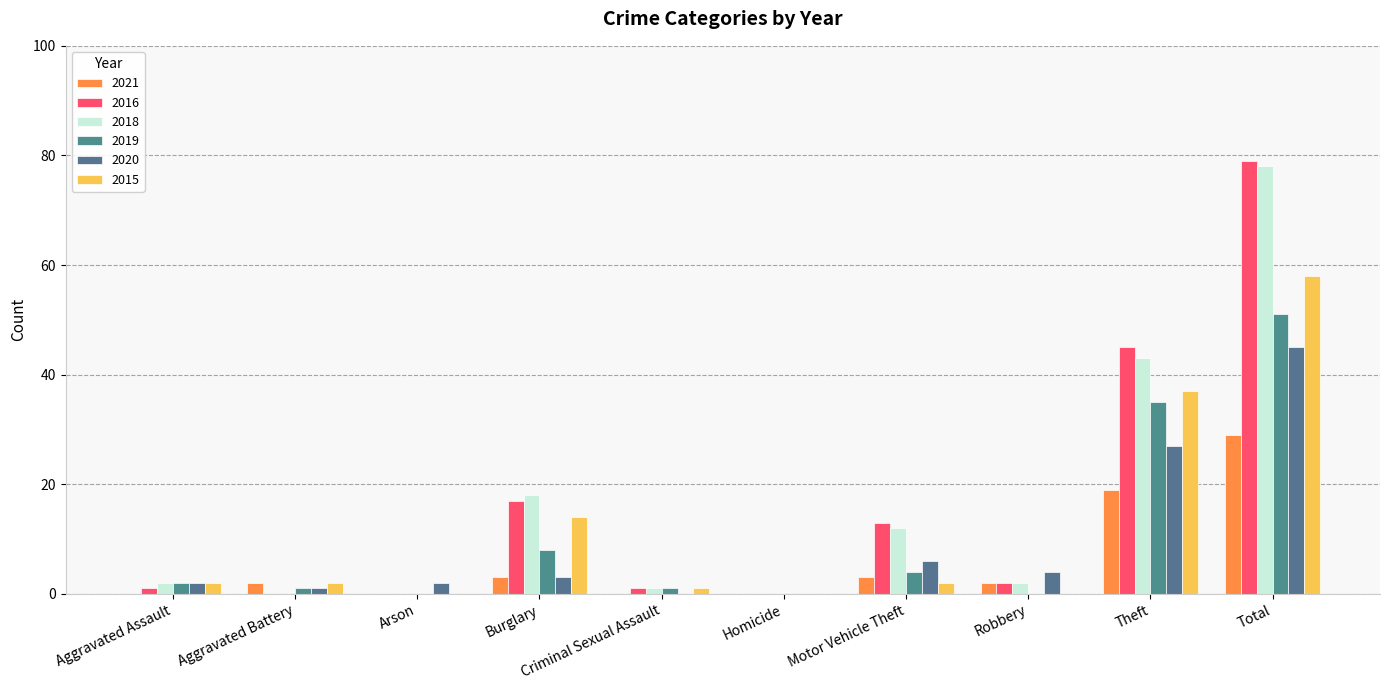

What position from the right is Homicide?

5